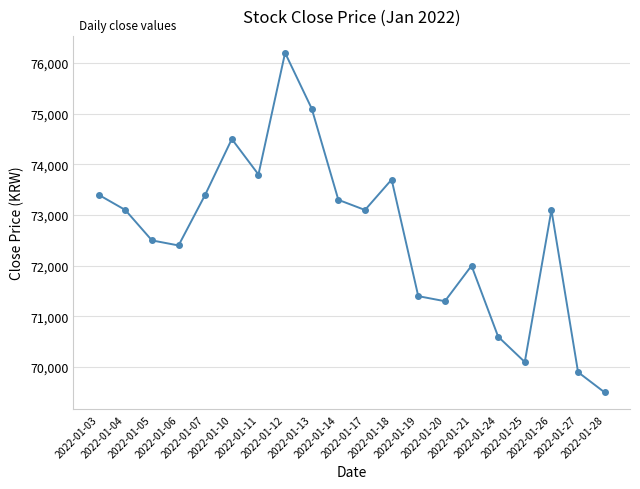

How many points are lower than both their immediate neighbors (excluding endpoints)?

5